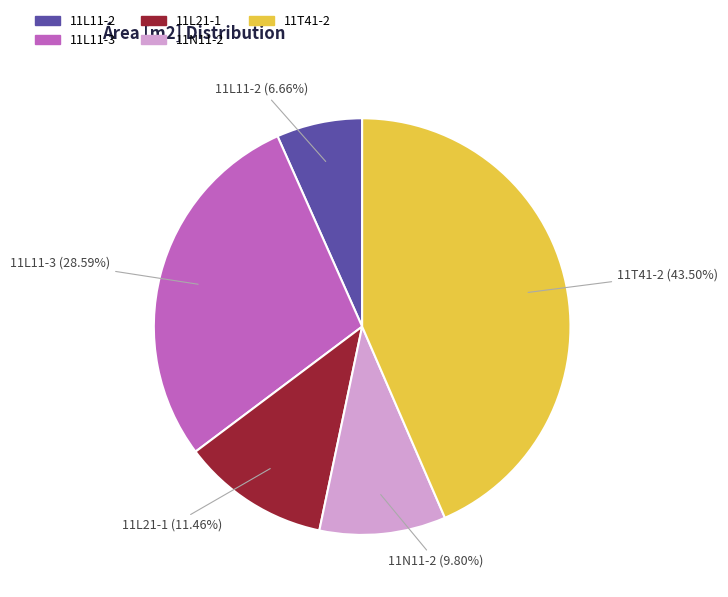

Rank the categories by value from lowest to highest.

11L11-2, 11N11-2, 11L21-1, 11L11-3, 11T41-2